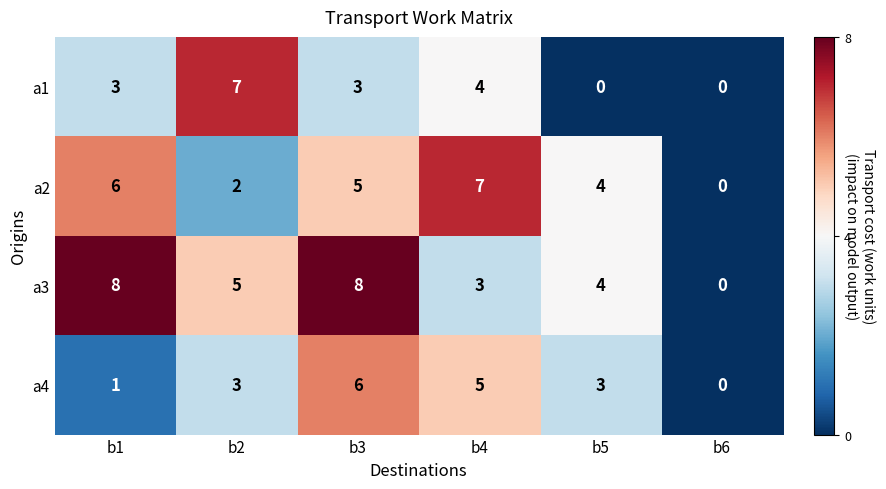

How many categories are shown in the chart?

6